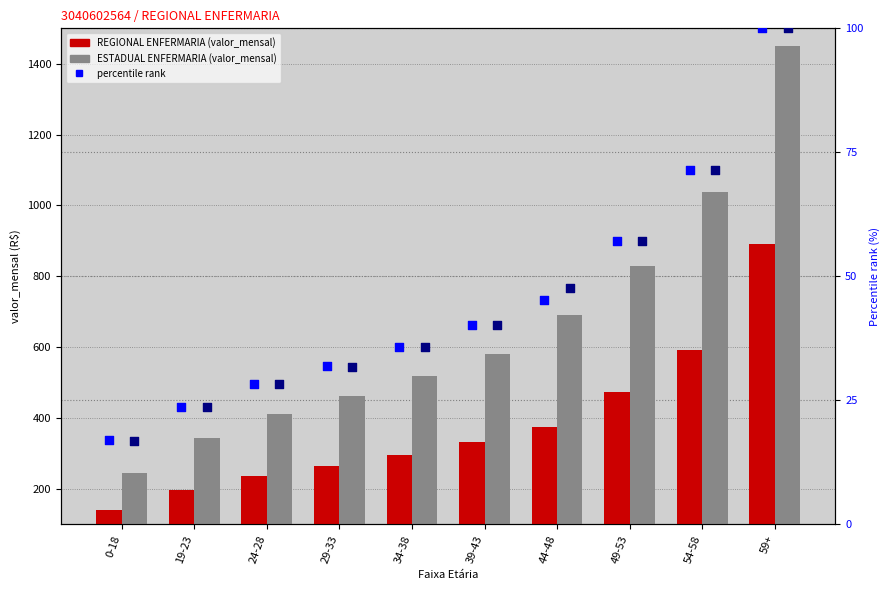

Which series contains the highest Y value?

ESTADUAL ENFERMARIA